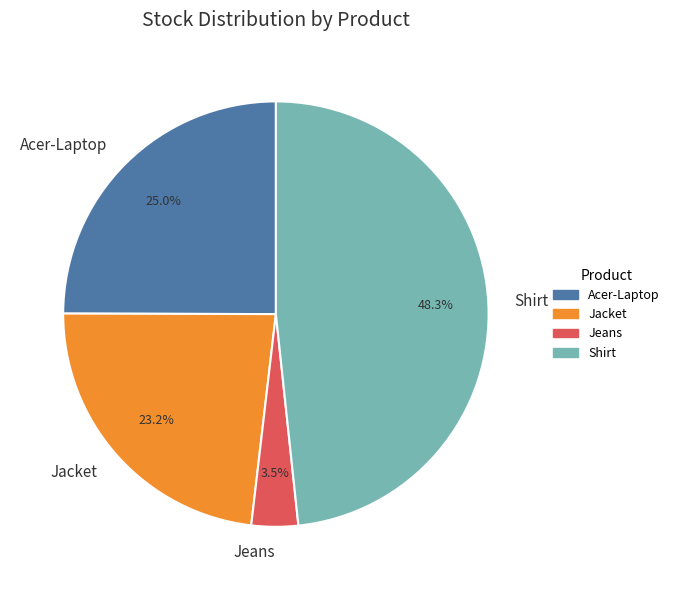

Rank the categories by value from highest to lowest.

Shirt, Acer-Laptop, Jacket, Jeans